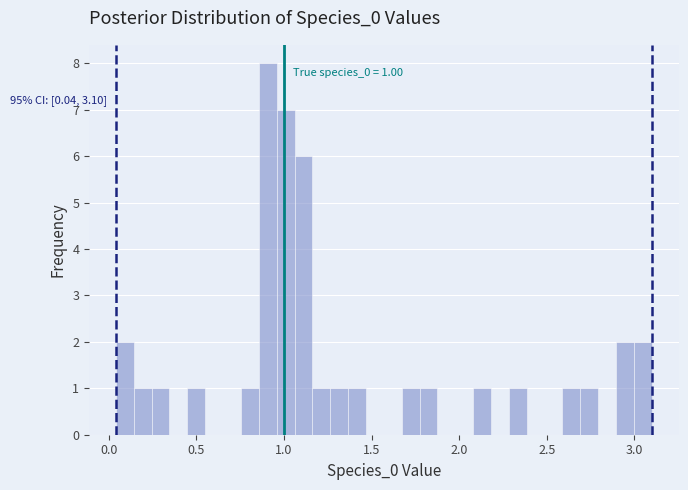

Read against the x-axis, roughly where is the centre of the tallest bar?

0.90